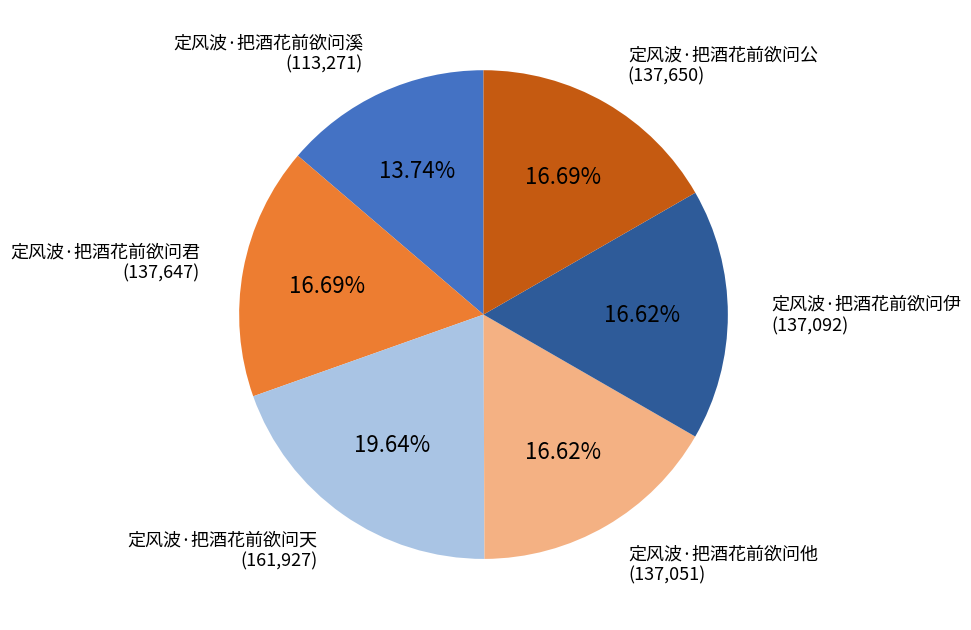

How many segments does this pie chart have?

6